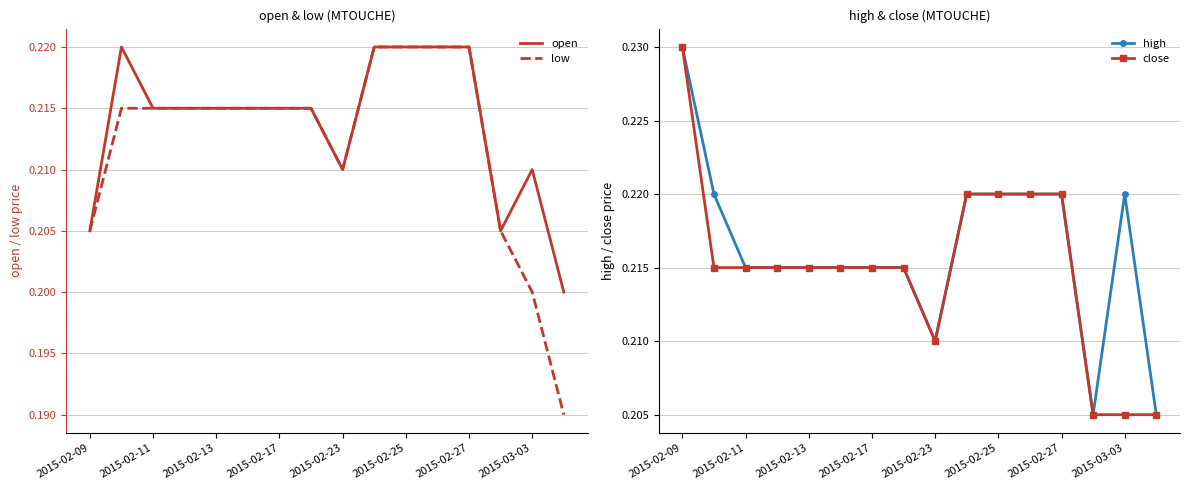

The value of low at 2015-02-09 is 0.3. True or false?

False